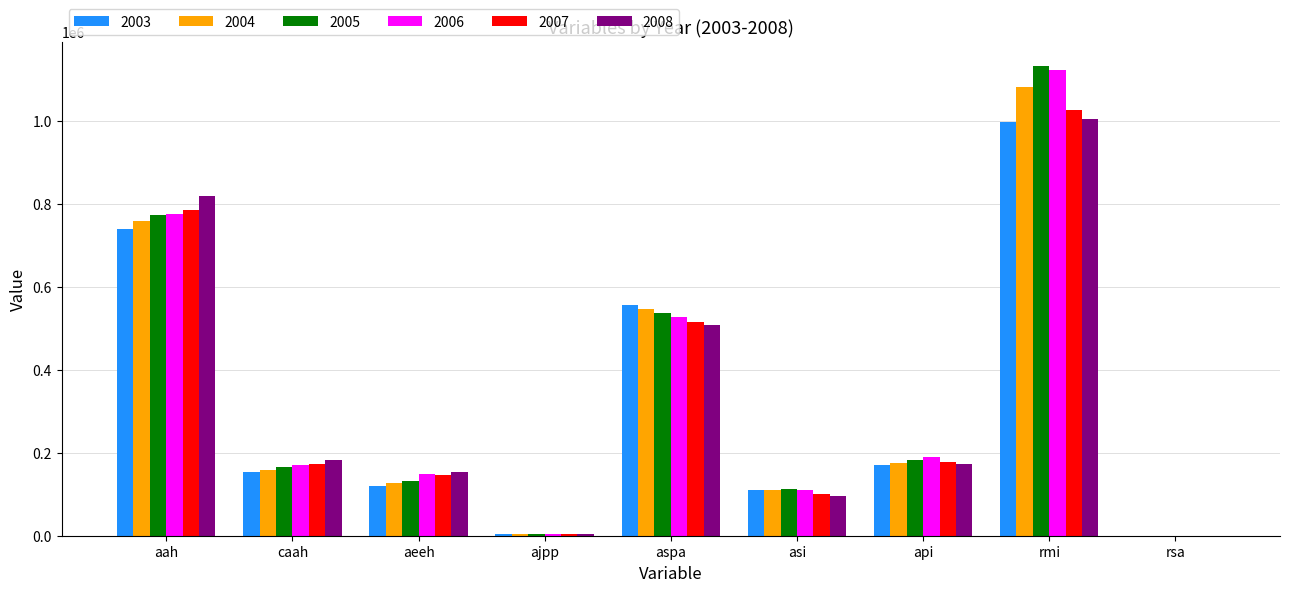

What is the average value of the 2005 series?

338243